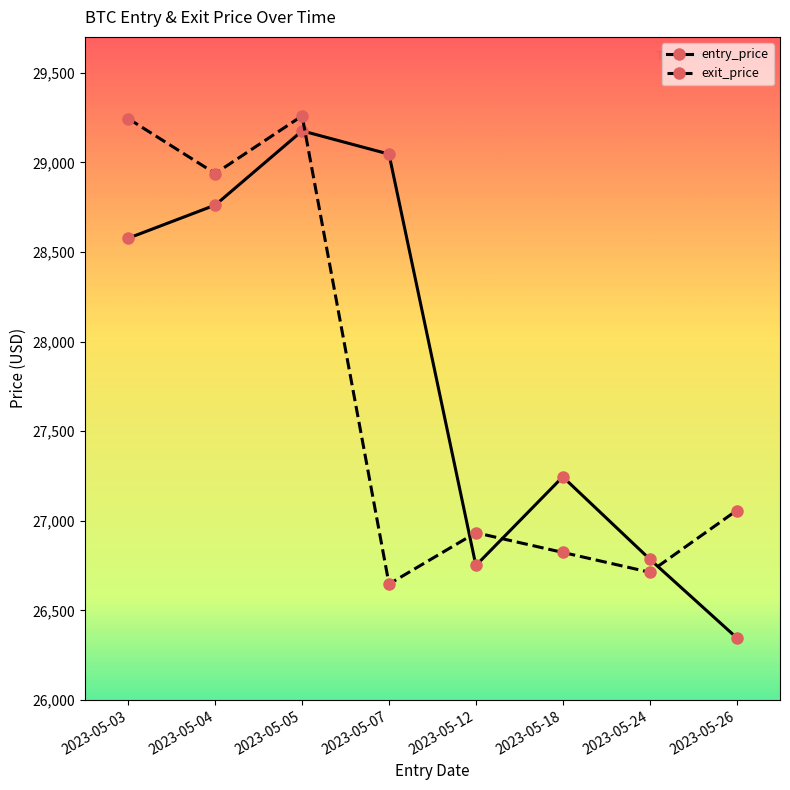

What is the smallest value displayed?

26347.4